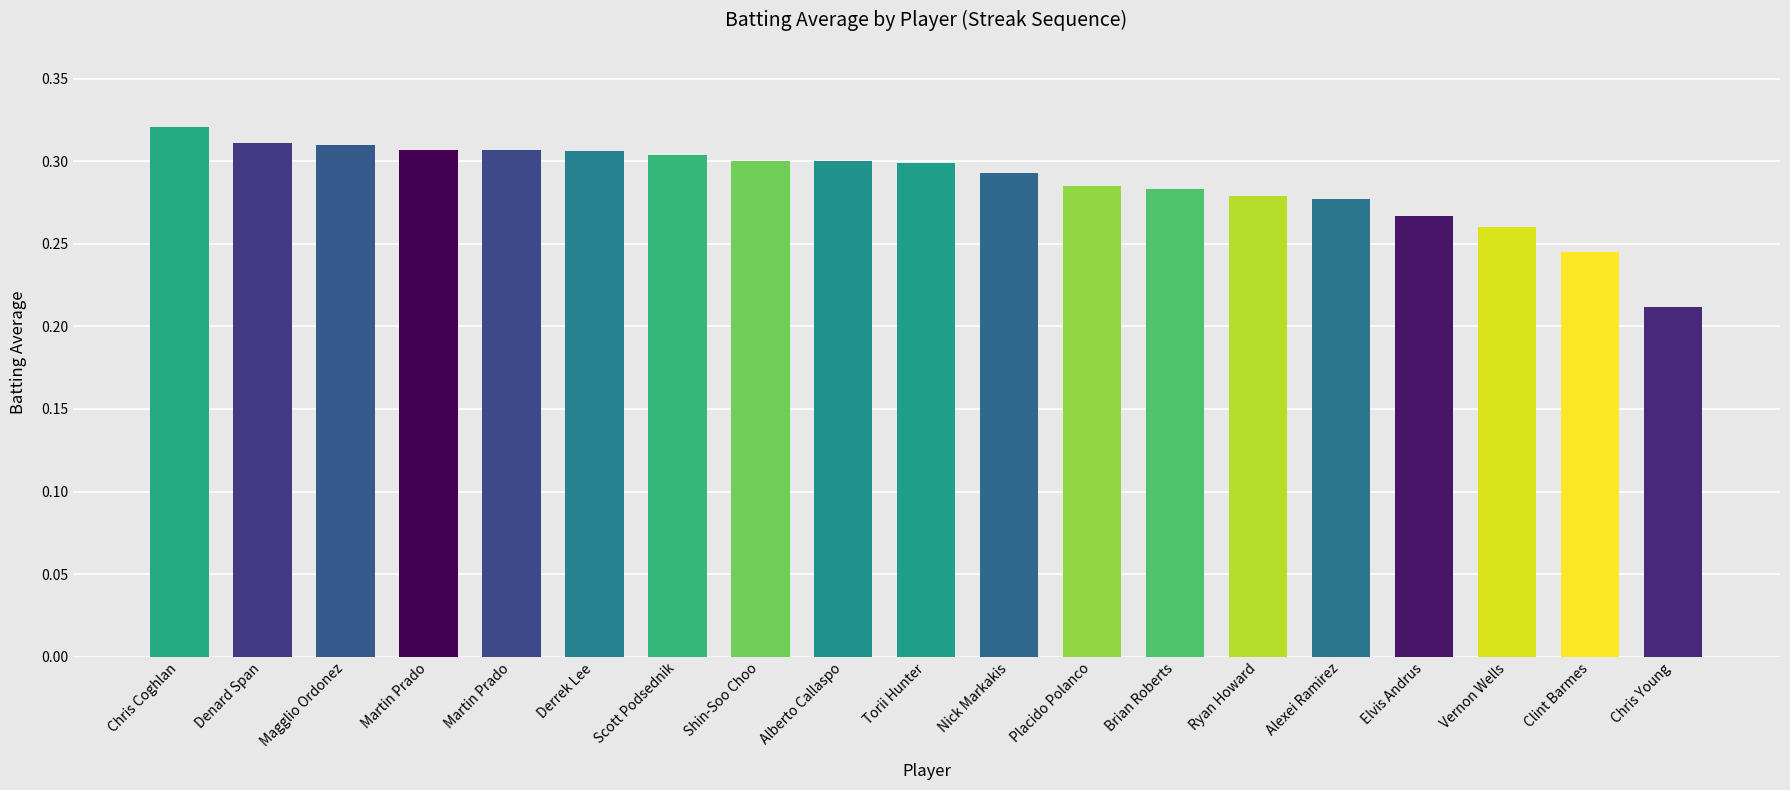

Reading left to right, list all the values displayed in this chart.

Chris Coghlan=0.3	Denard Span=0.3	Magglio Ordonez=0.3	Martin Prado=0.3	Martin Prado=0.3	Derrek Lee=0.3	Scott Podsednik=0.3	Shin-Soo Choo=0.3	Alberto Callaspo=0.3	Torii Hunter=0.3	Nick Markakis=0.3	Placido Polanco=0.3	Brian Roberts=0.3	Ryan Howard=0.3	Alexei Ramirez=0.3	Elvis Andrus=0.3	Vernon Wells=0.3	Clint Barmes=0.2	Chris Young=0.2